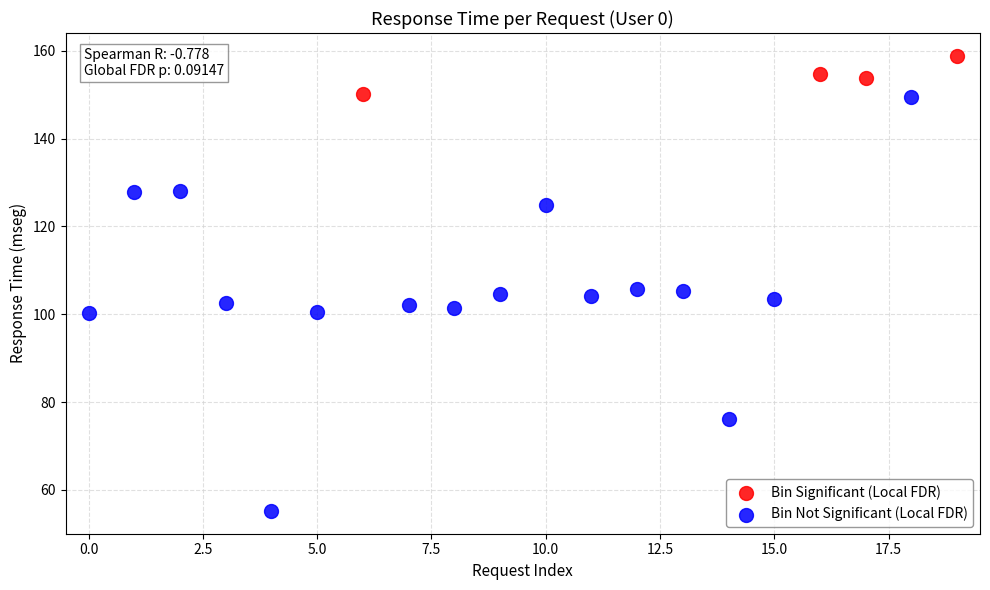

Which series contains the highest Y value?

Bin Significant (Local FDR)